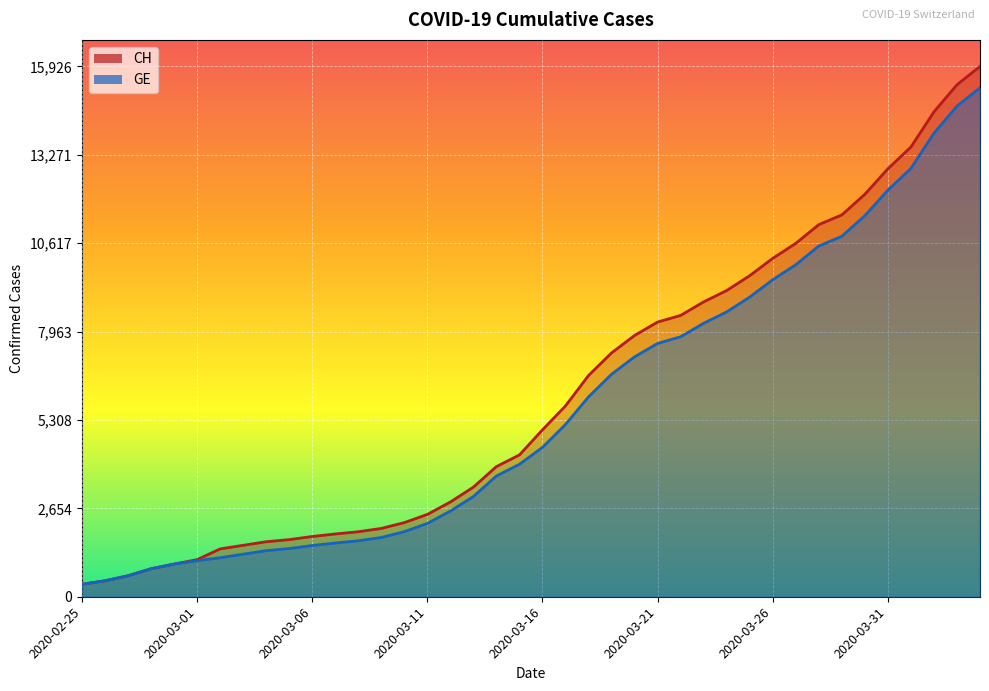

Reading right to left, what are all the values shown in this chart?

CH: 15926	15375	14561	13505	12852	12086	11467	11175	10613	10162	9642	9196	8855	8449	8249	7847	7323	6644	5731	5012	4259	3908	3291	2845	2472	2226	2051	1952	1885	1809	1715	1652	1544	1436	1113	981	840	630	479	375
GE: 15284	14733	13919	12863	12210	11444	10825	10533	9971	9520	9000	8554	8213	7807	7607	7205	6681	6002	5174	4485	3978	3627	3010	2574	2201	1955	1780	1681	1614	1538	1447	1384	1278	1171	1083	981	840	630	479	375